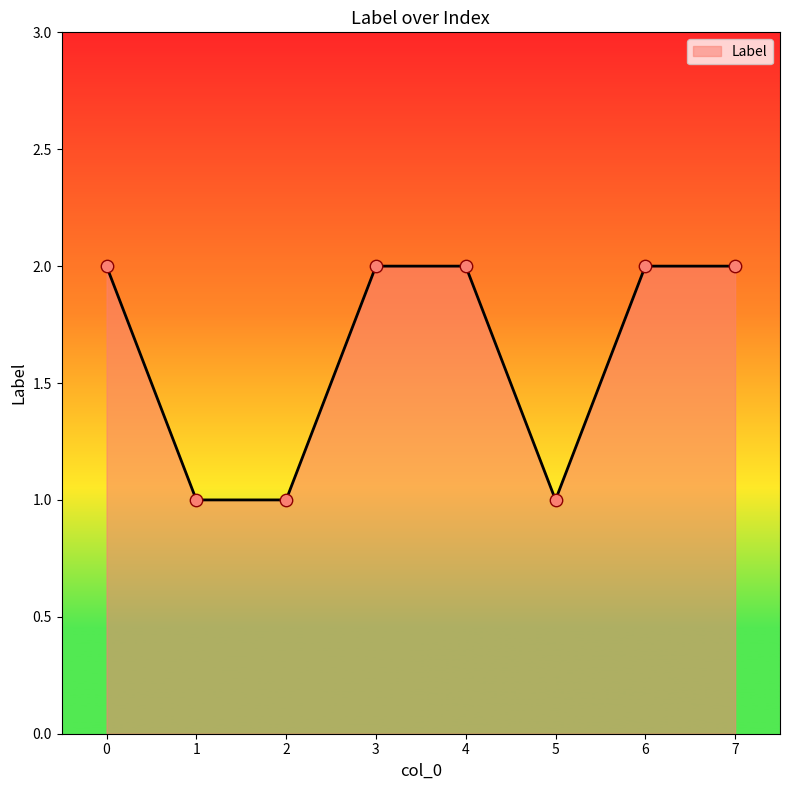

Approximately how many times larger is the value at 6 compared to 5?

2.0